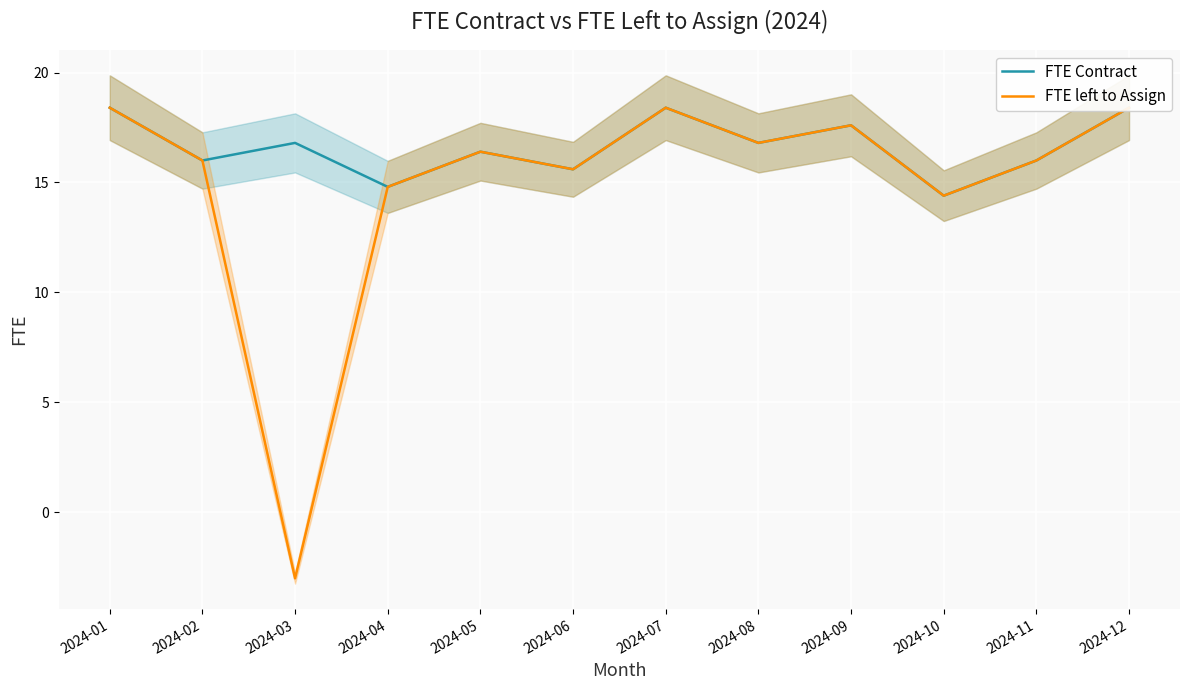

What is the sum of all FTE Contract values?

199.6